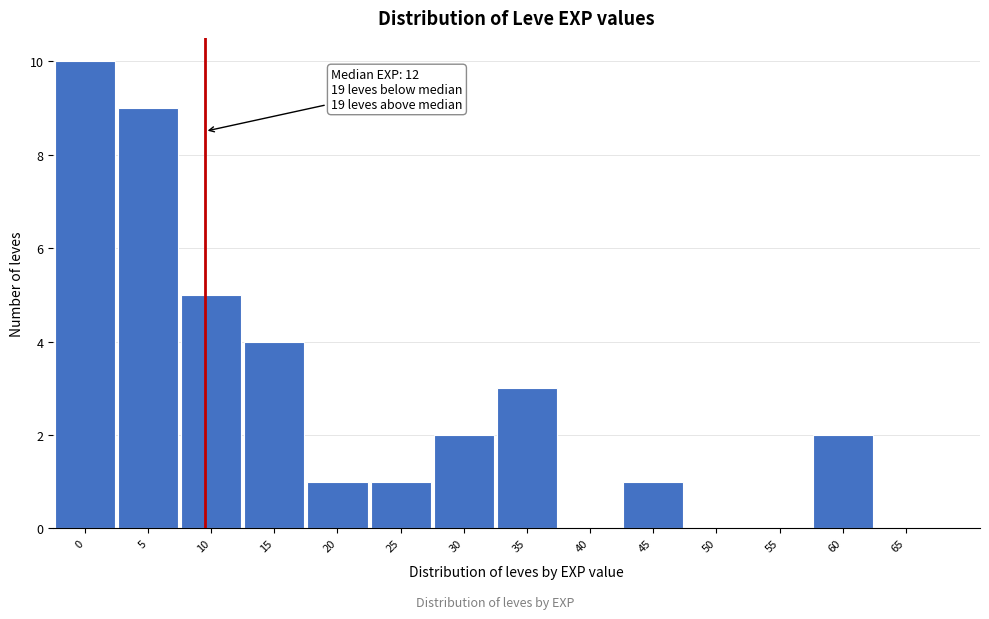

Reading right to left, list all the values displayed in this chart.

65=0	60=2	55=0	50=0	45=1	40=0	35=3	30=2	25=1	20=1	15=4	10=5	5=9	0=10